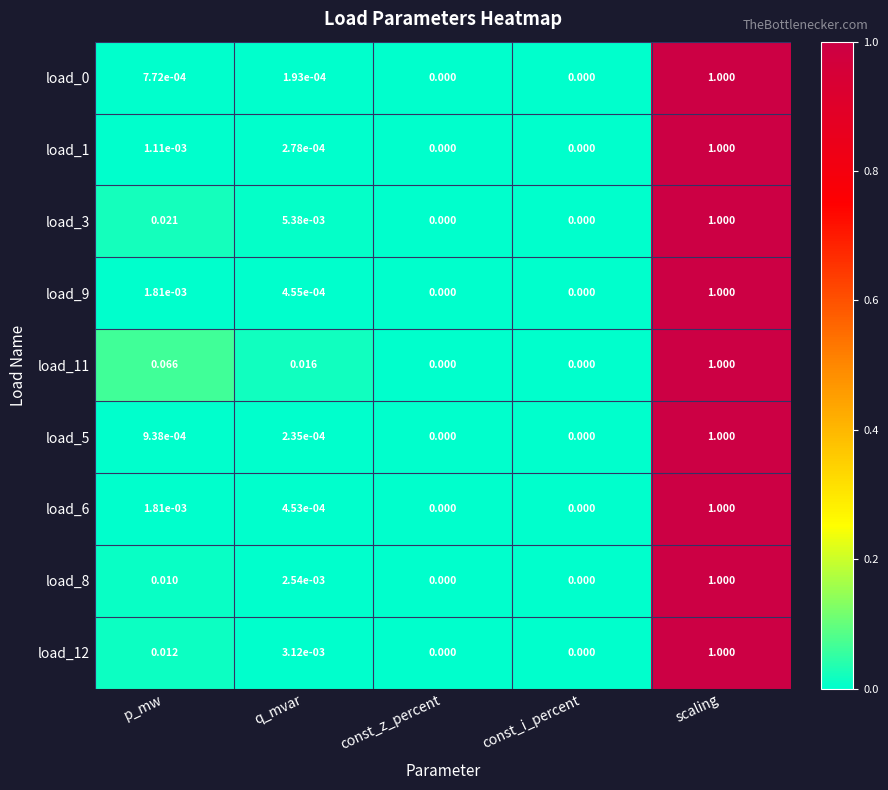

Is the value of load_12 at scaling greater than the value of load_6 at const_z_percent?

Yes